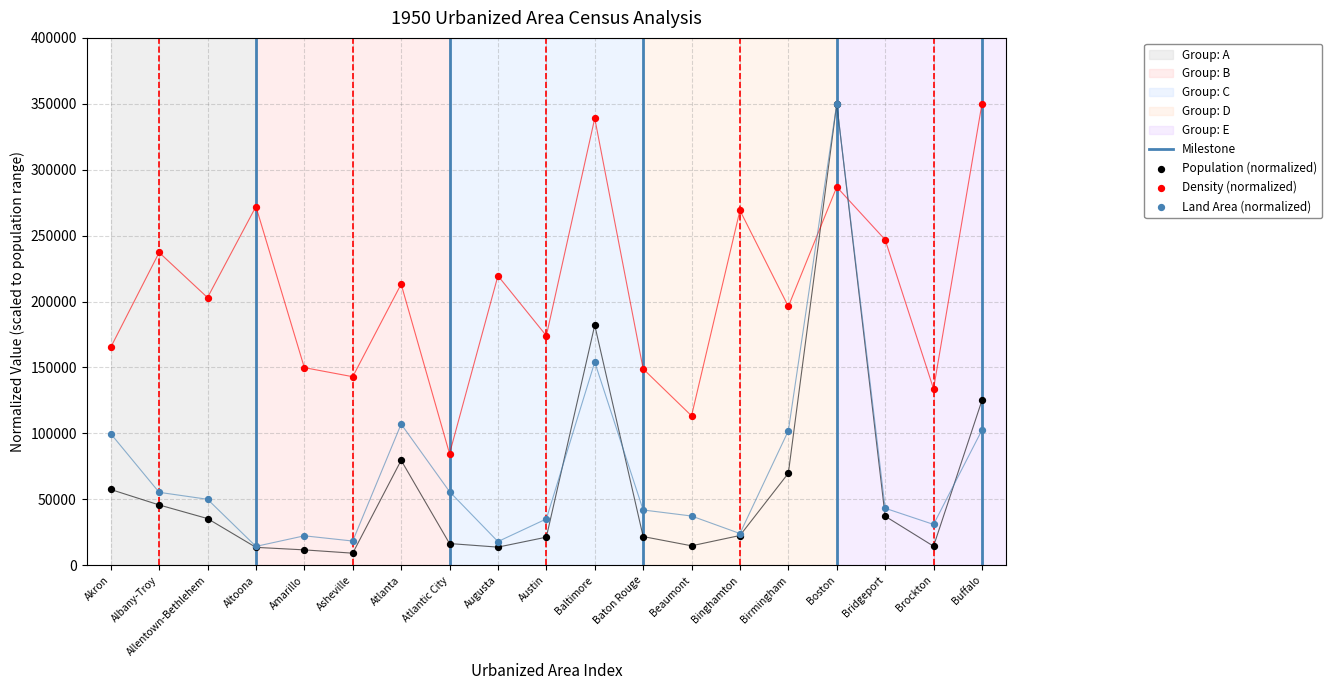

What are all the series names shown in the legend?

Population, Density, Land Area